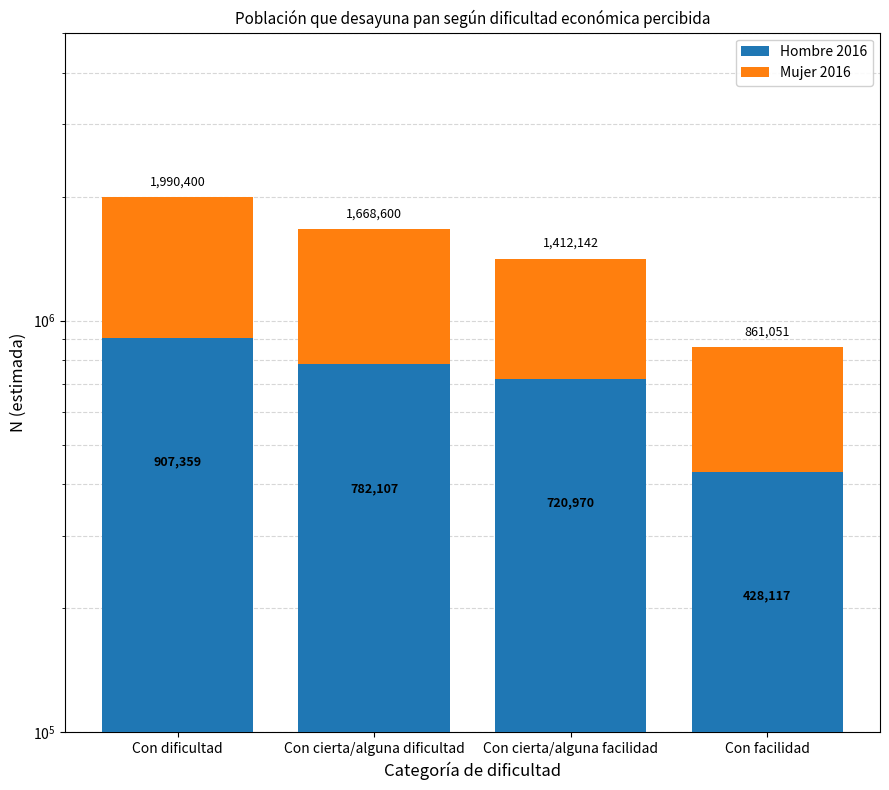

Is the value of Mujer 2016 at Con cierta/alguna facilidad greater than the value of Hombre 2016 at Con cierta/alguna dificultad?

No